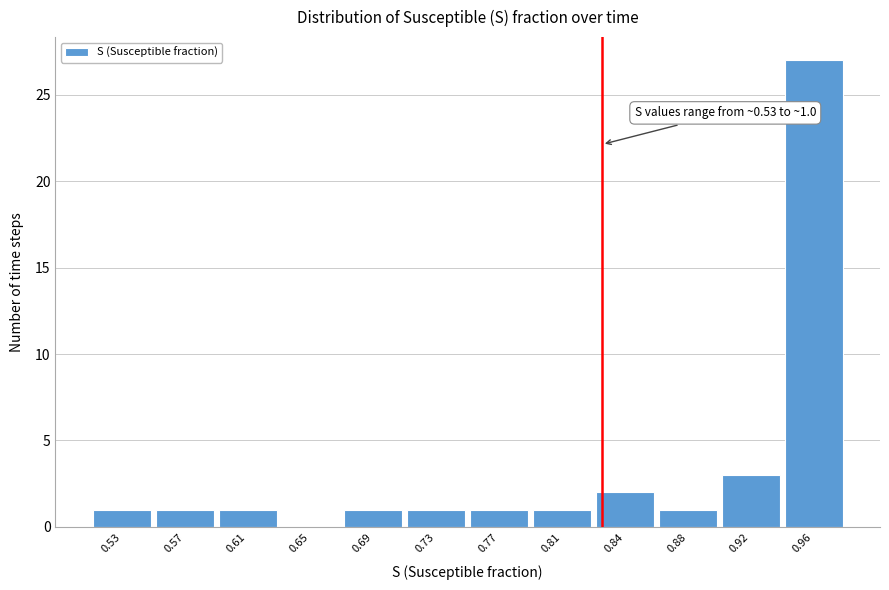

Reading left to right, extract all data points from this chart.

0.53=1	0.57=1	0.61=1	0.65=0	0.69=1	0.73=1	0.77=1	0.81=1	0.84=2	0.88=1	0.92=3	0.96=27